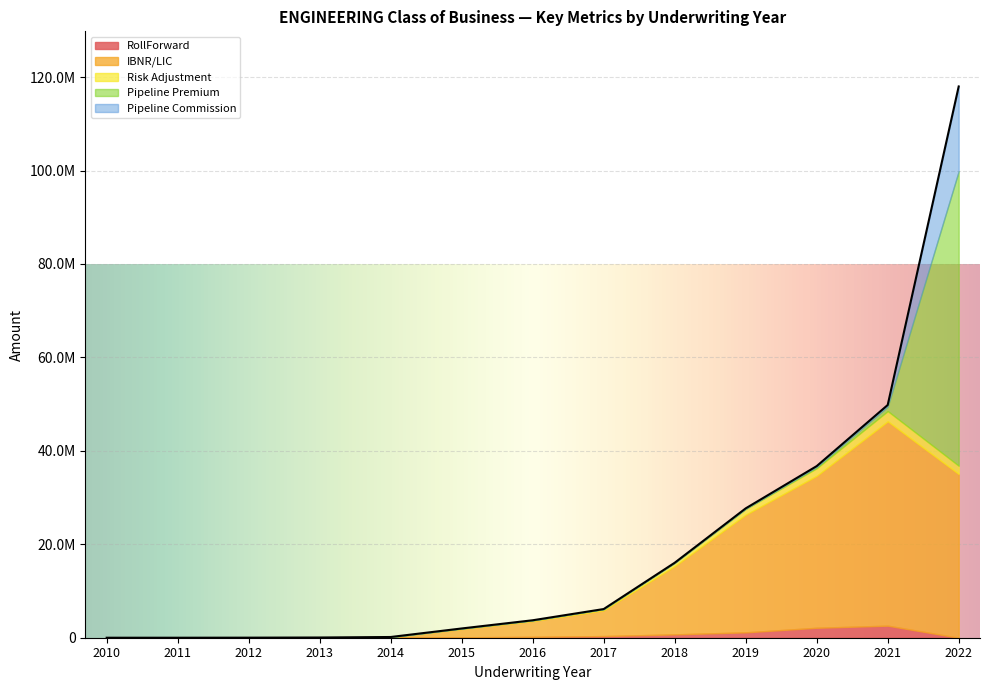

Where is the first local maximum for RollForward?

2021